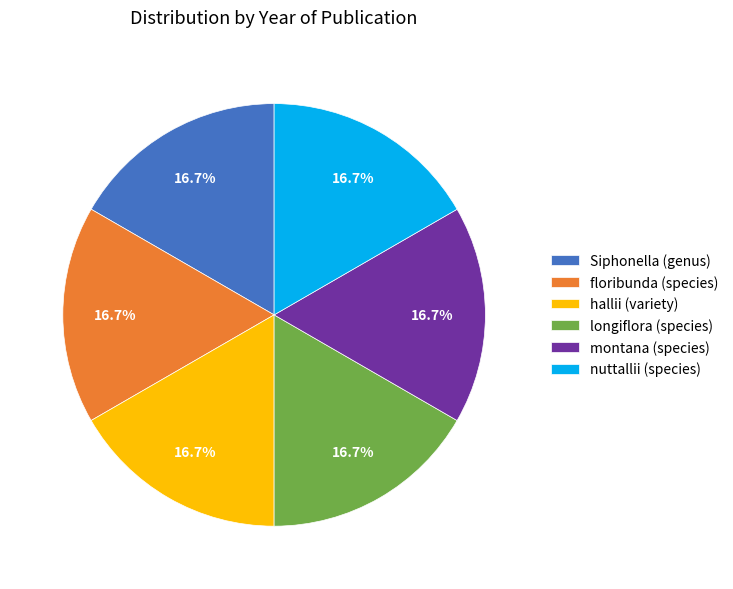

Is there any slice that represents more than half of the pie?

No